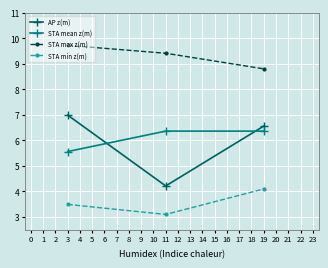

What is the spread (max minus min) of values at 19?

4.7